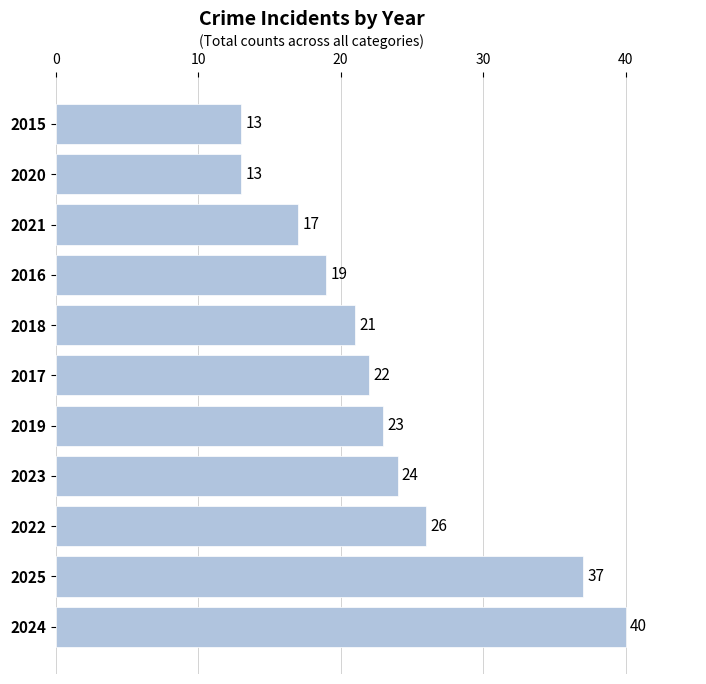

How many categories are shown in the chart?

11